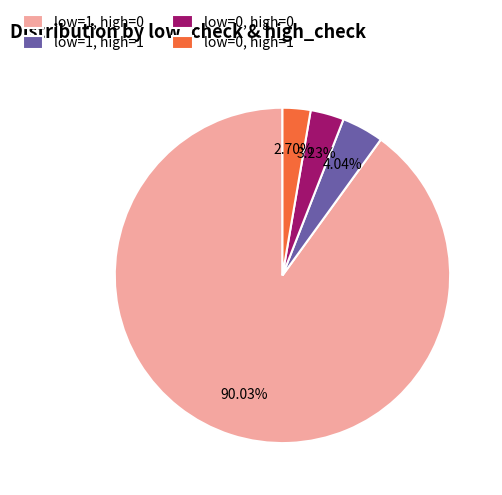

Rank the categories by value from lowest to highest.

low=0, high=1, low=0, high=0, low=1, high=1, low=1, high=0